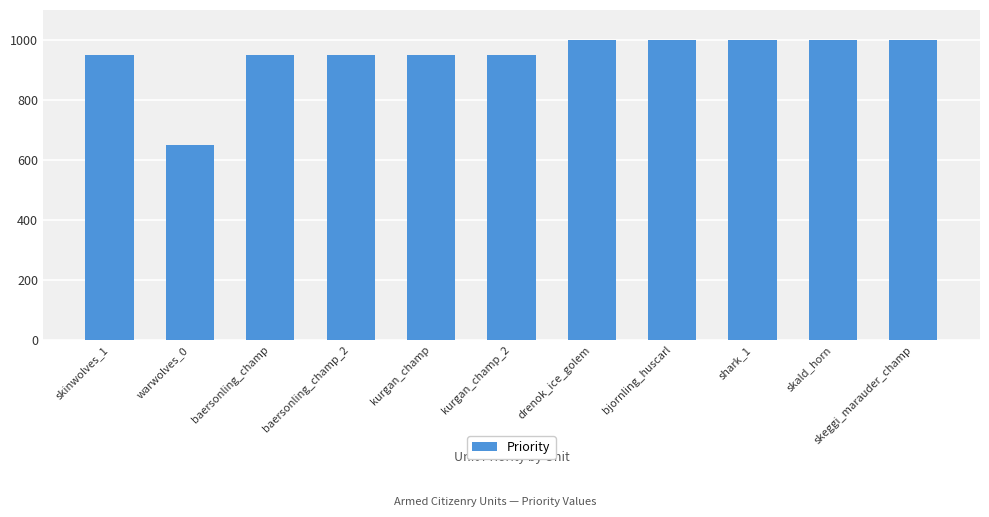

Approximately how many times larger is the value at skeggi_marauder_champ compared to baersonling_champ?

1.1